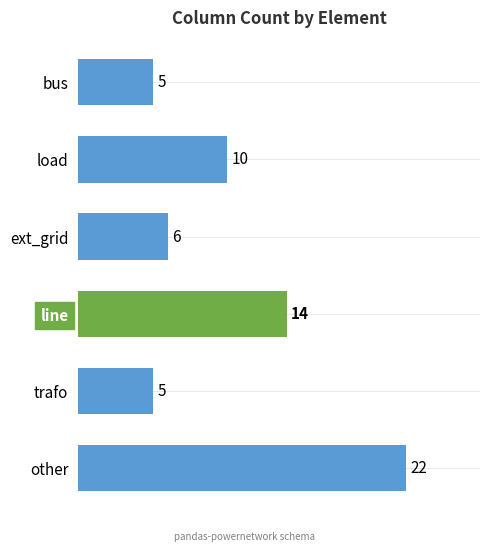

What is the sum of all values?

62